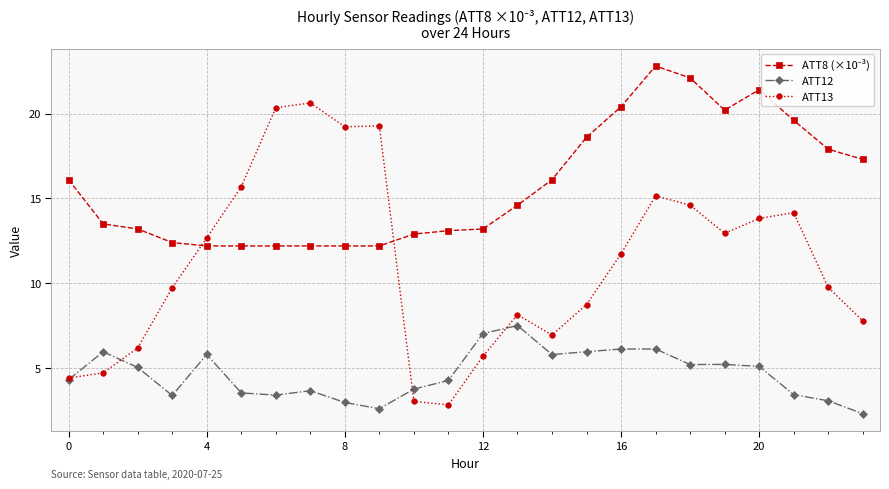

Which series has the widest spread of values?

ATT13